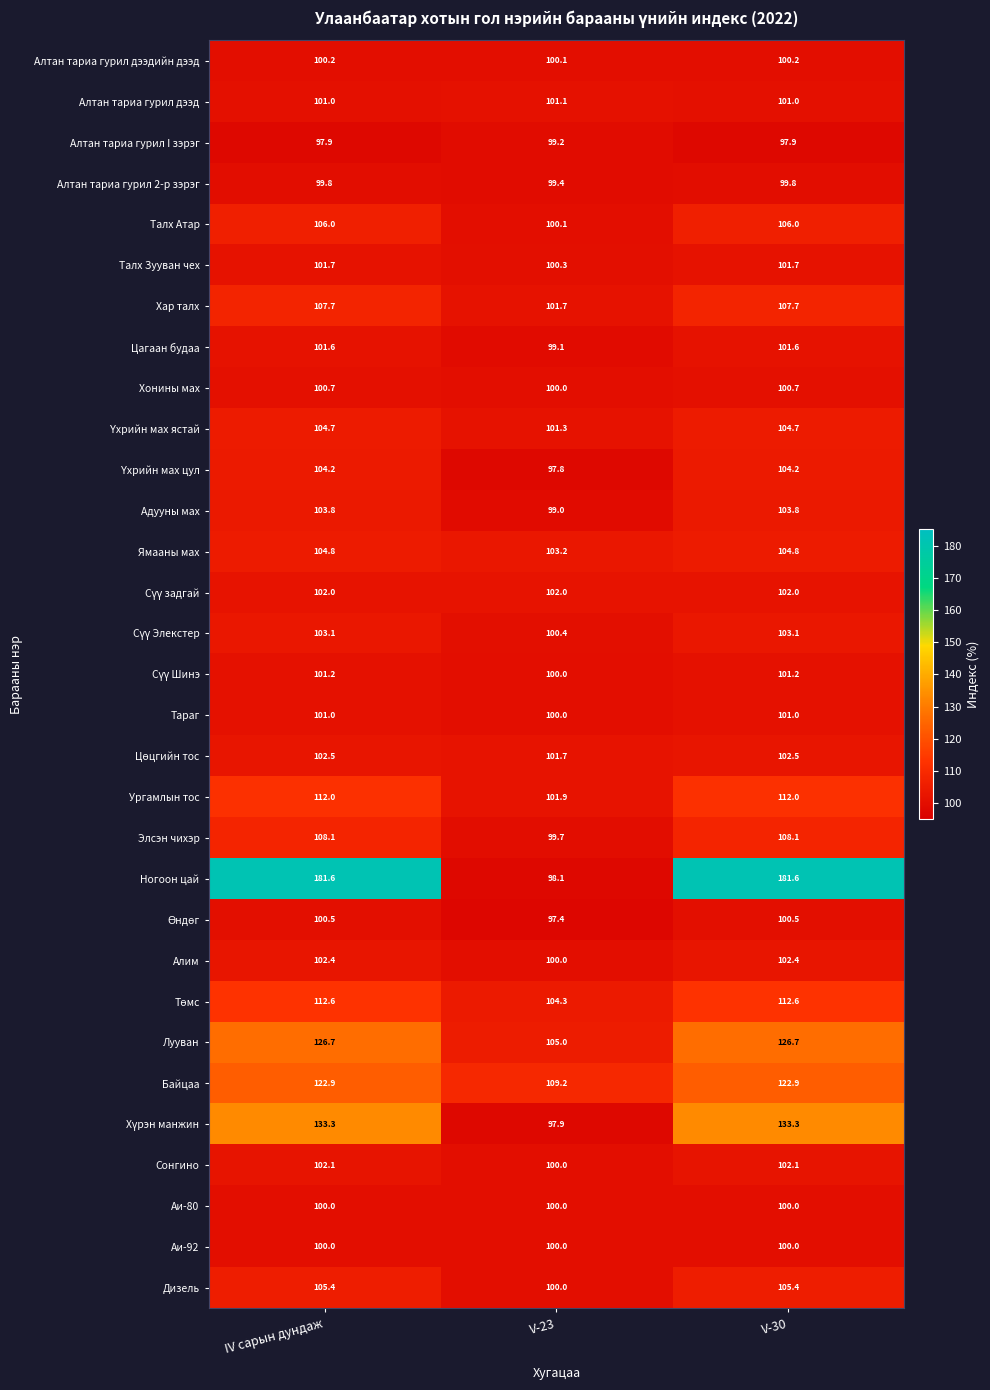

Which series has the largest range (max minus min)?

Ногоон цай